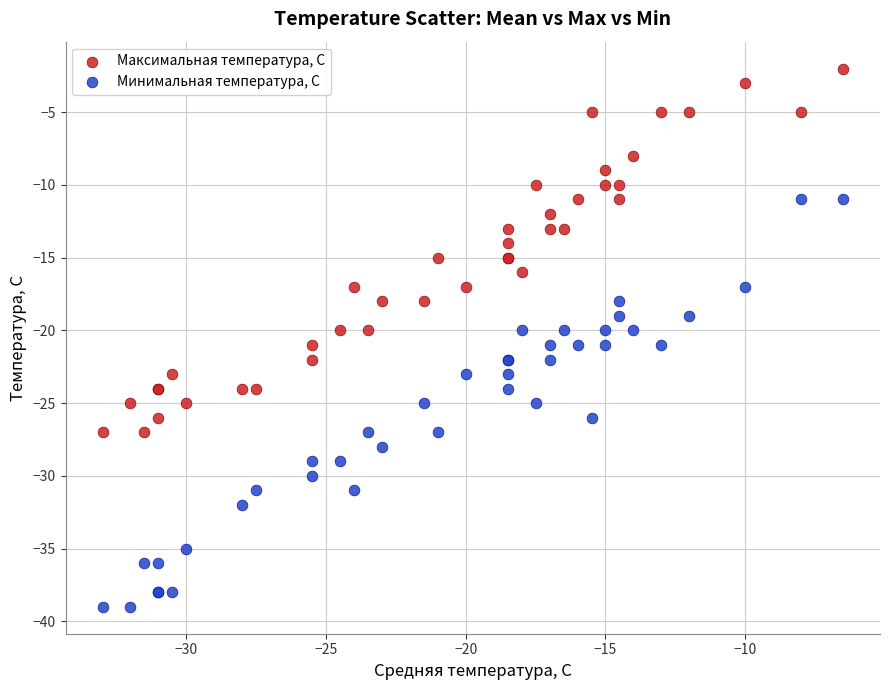

Which series reaches the minimum Y coordinate?

Минимальная температура, С